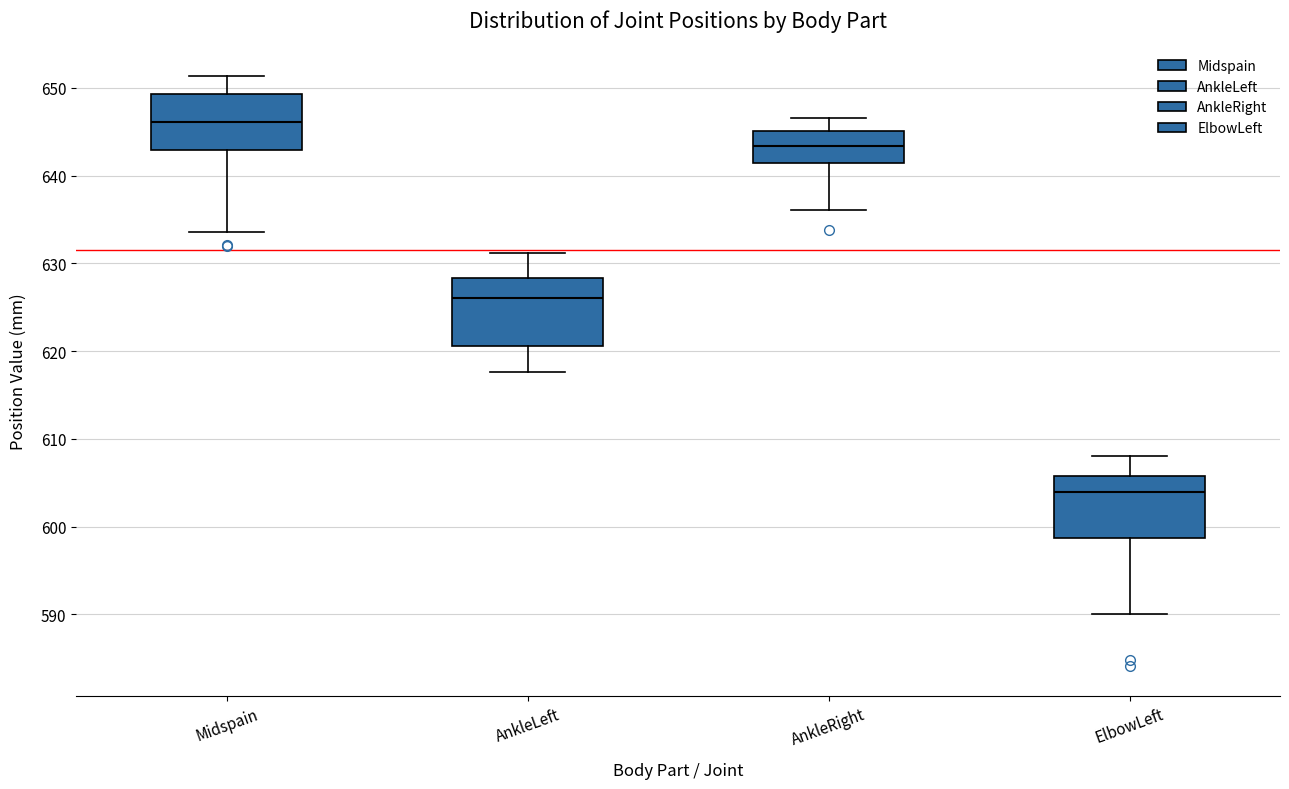

Reading left to right, read every box against the y-axis: the position of its median line, the range the box covers, and the ends of its whiskers. The values are not printed on the chart, so give them approximately, as read against the axis.

Midspain: median 646, box 643 to 649, whiskers 634 to 651
AnkleLeft: median 626, box 621 to 628, whiskers 618 to 631
AnkleRight: median 643, box 641 to 645, whiskers 636 to 647
ElbowLeft: median 604, box 599 to 606, whiskers 590 to 608